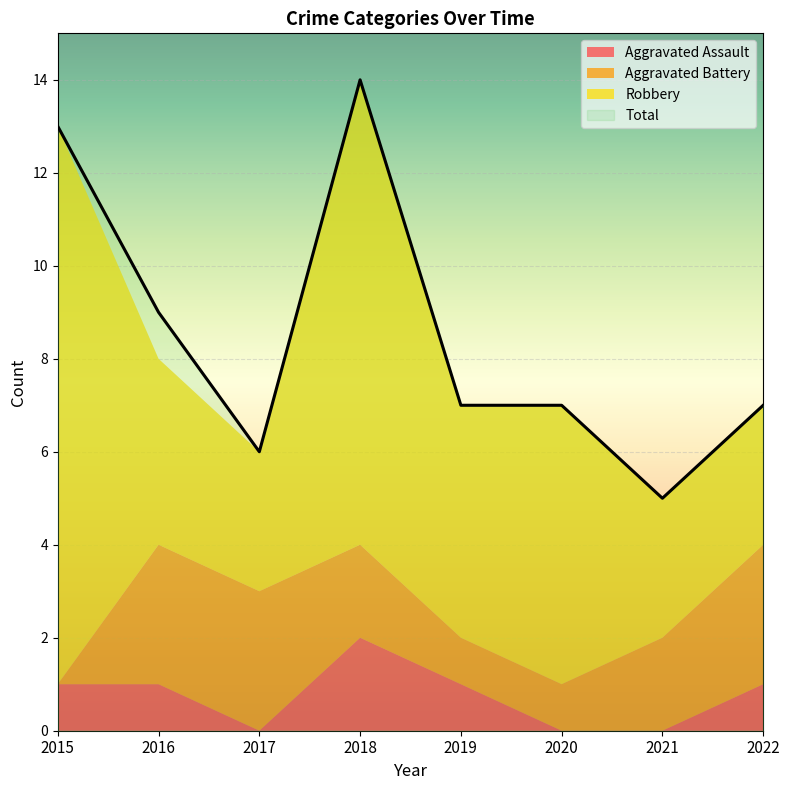

Which series has the largest total across all categories?

Total